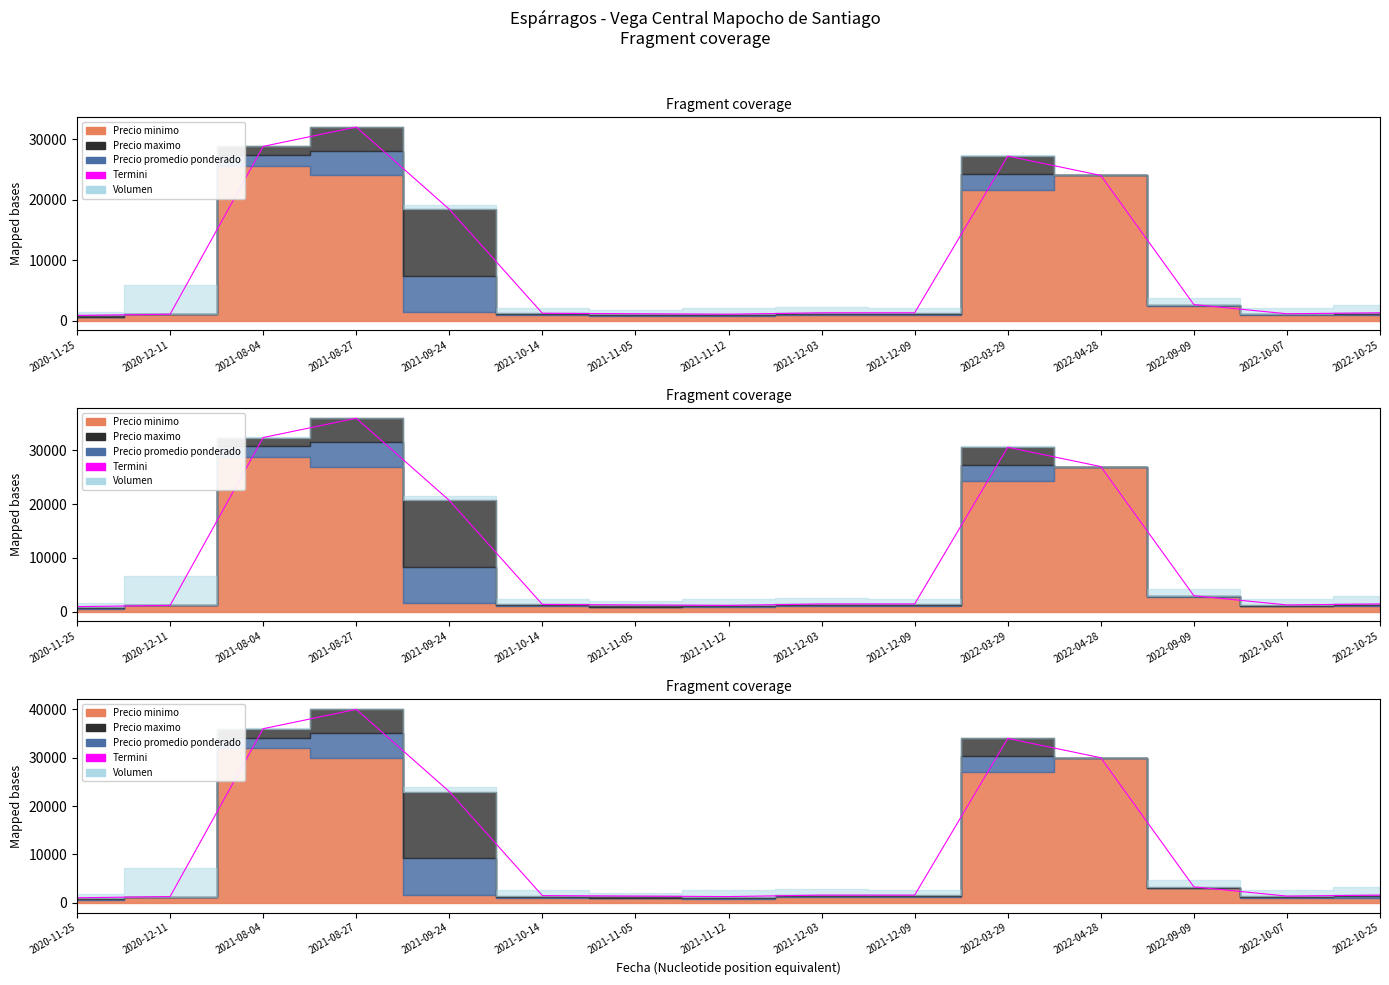

What is the change in value from 2021-10-14 to 2021-12-09?

+100